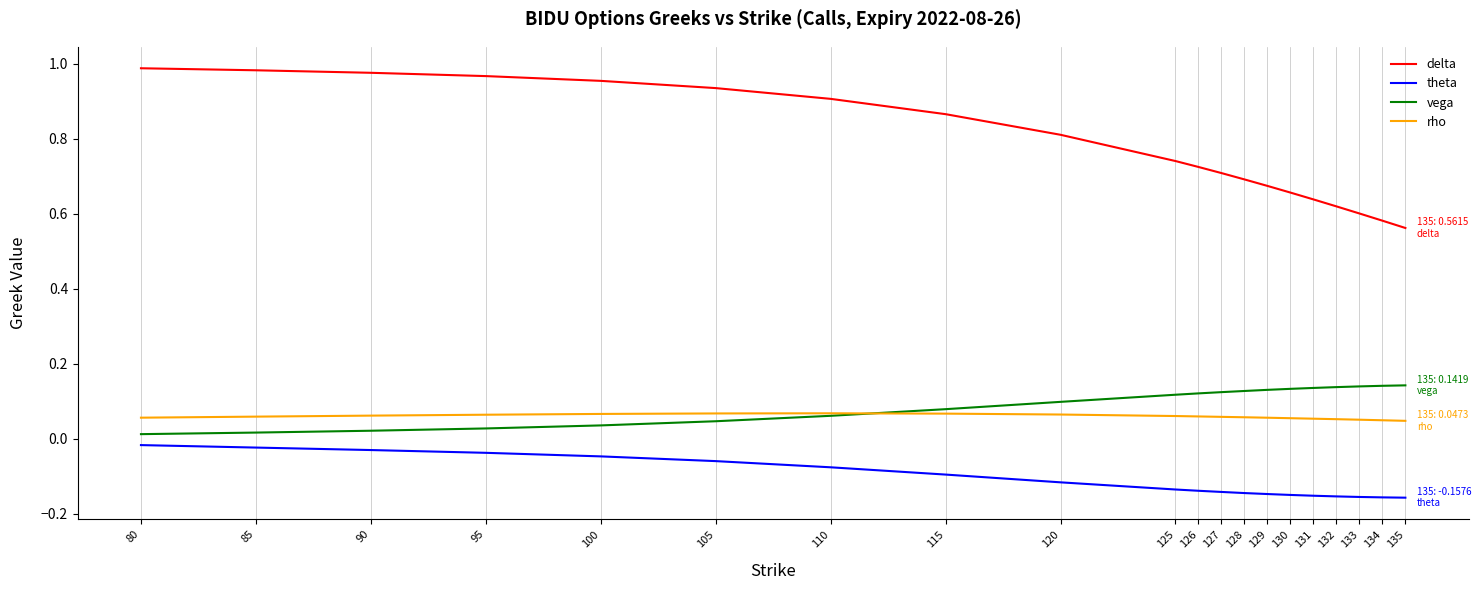

True or false: vega and theta intersect in this chart.

False